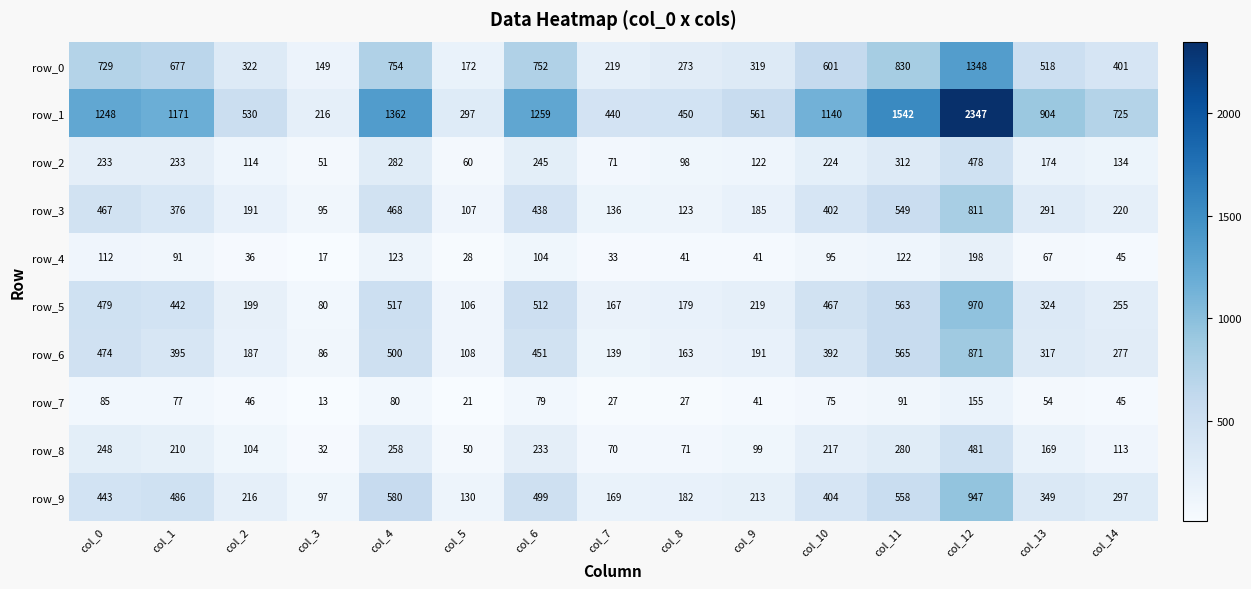

List the labels in order of row_8 value, largest first.

col_12, col_11, col_4, col_0, col_6, col_10, col_1, col_13, col_14, col_2, col_9, col_8, col_7, col_5, col_3